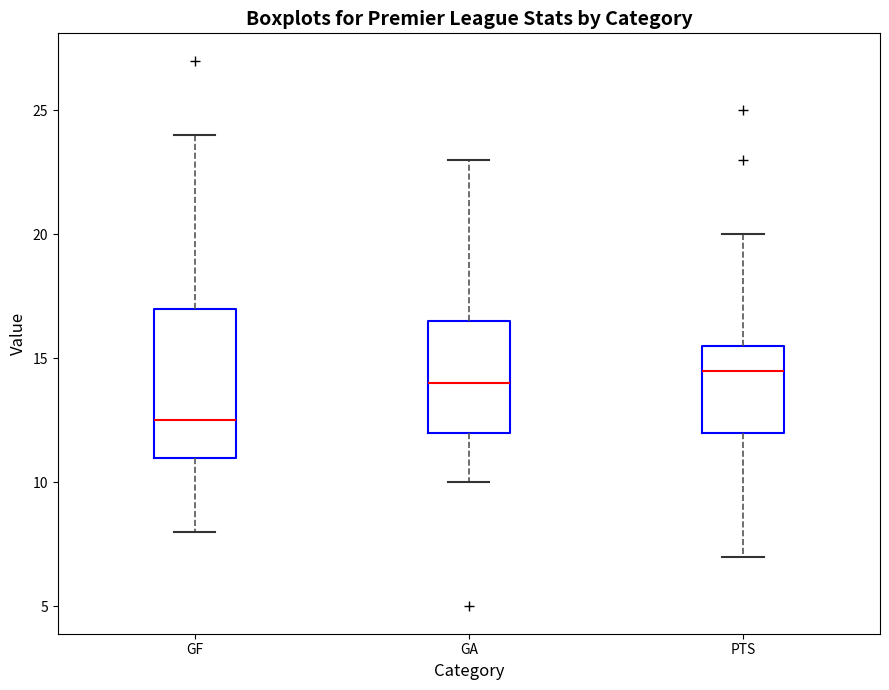

Where does the upper whisker of the box for GA end on the y-axis? The values are not printed on the chart, so give them approximately, as read against the axis.

23.0